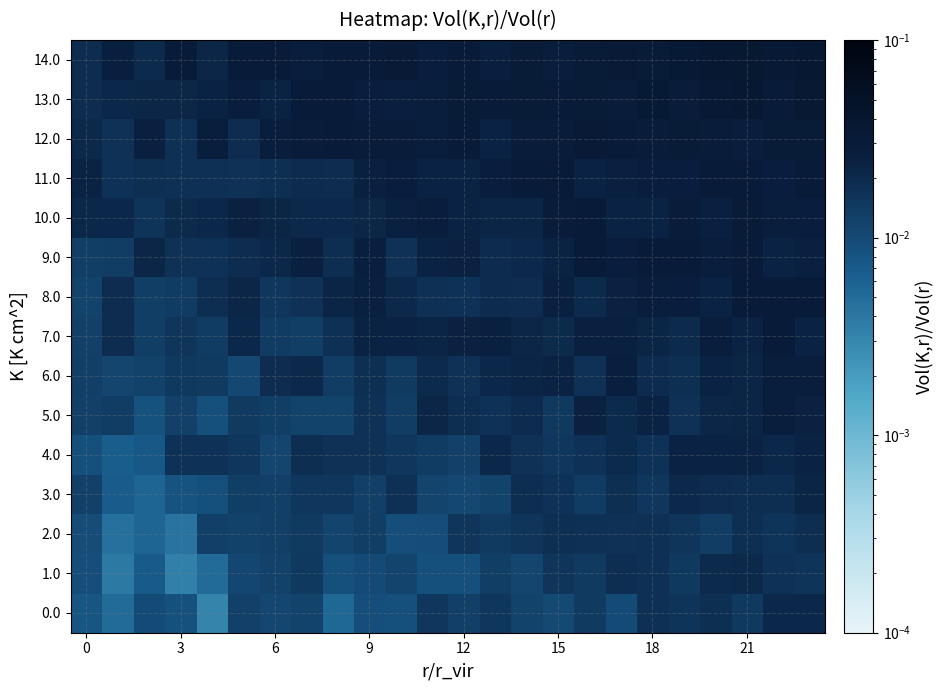

List the series in order of their peak value, lowest first.

2.0, 1.0, 0.0, 3.0, 4.0, 5.0, 6.0, 8.0, 7.0, 9.0, 11.0, 10.0, 12.0, 13.0, 14.0